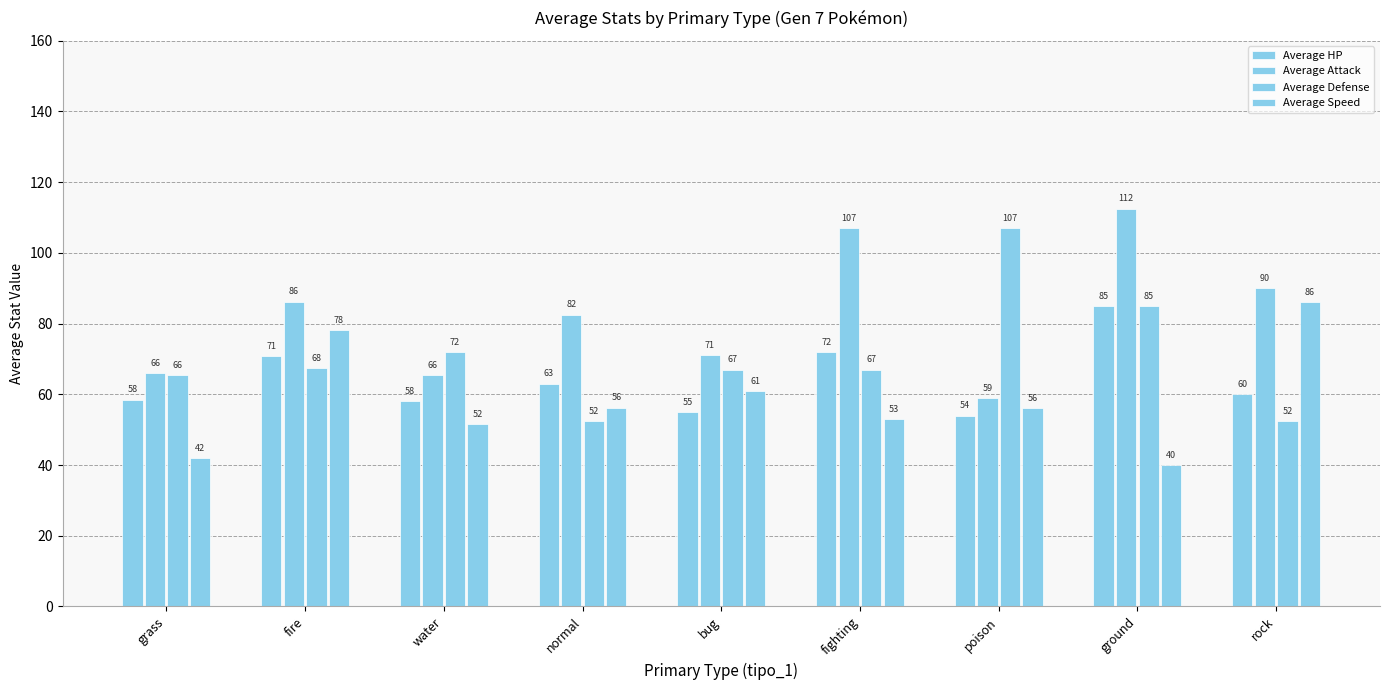

How many values in the Average Defense series are below 67?

3